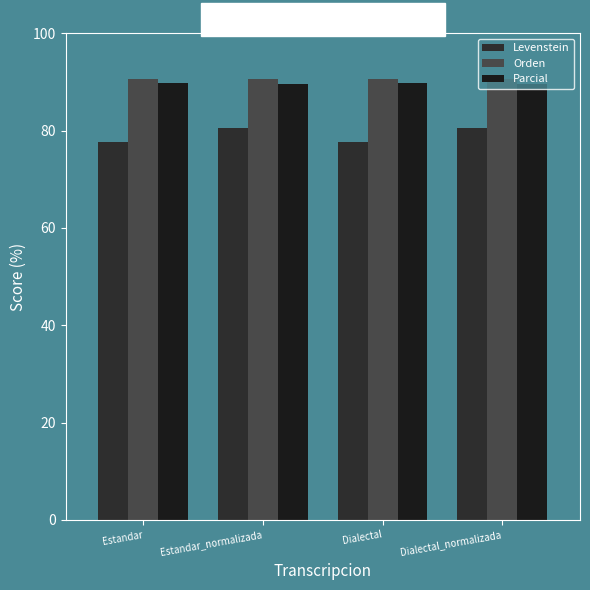

What is the spread (max minus min) of values at Estandar_normalizada?

10.1